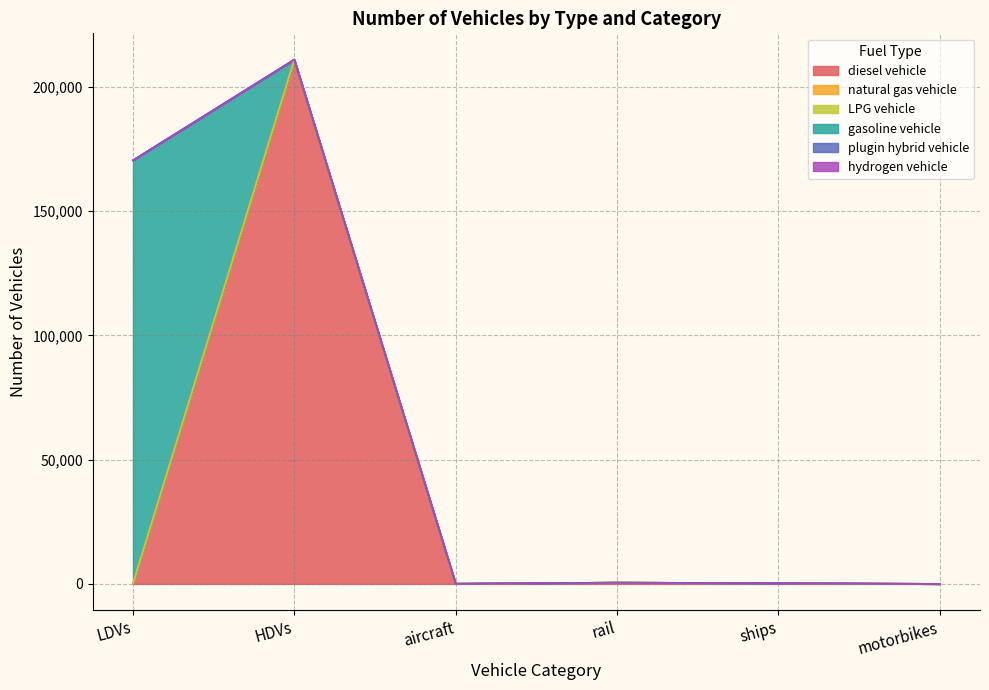

At which category does LPG vehicle reach its first local peak?

HDVs